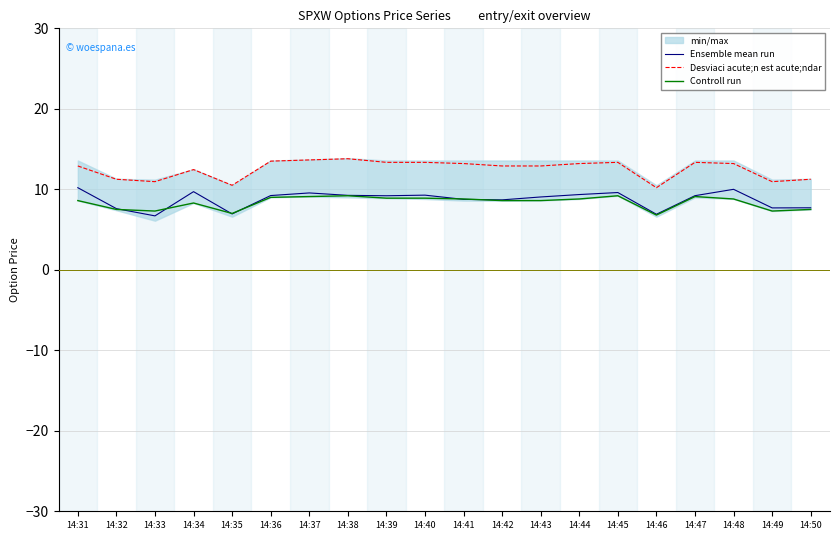

True or false: Controll run has more than 1 interior local peaks.

True